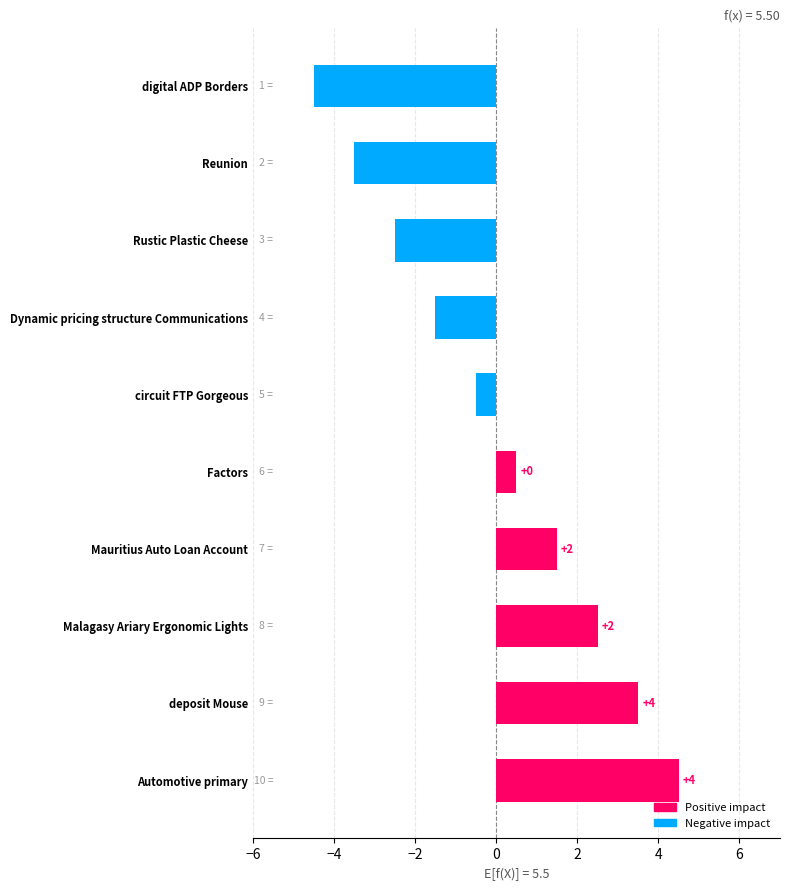

How many bars are there in total?

10